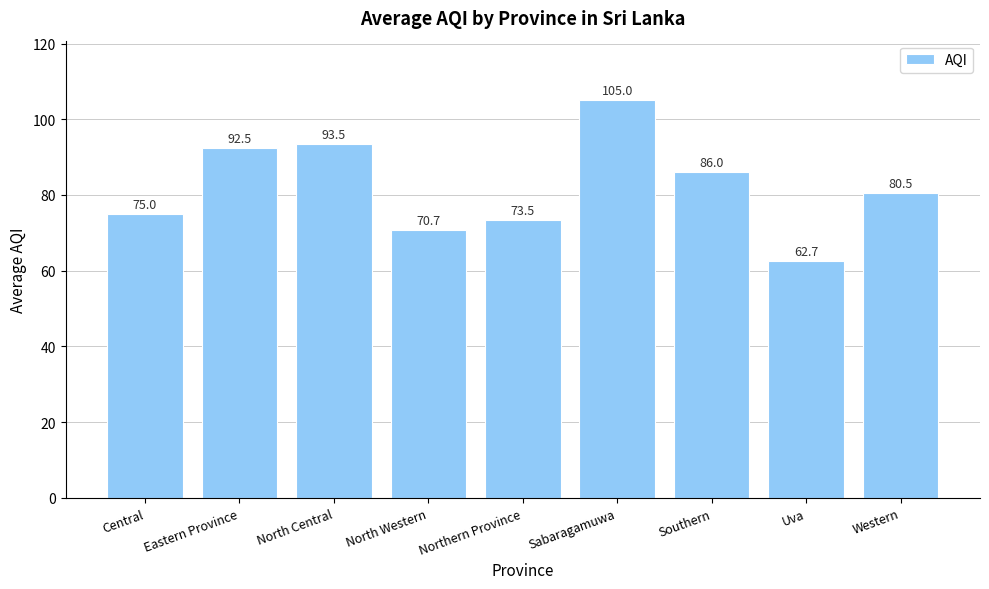

What is the greatest value displayed?

105.0